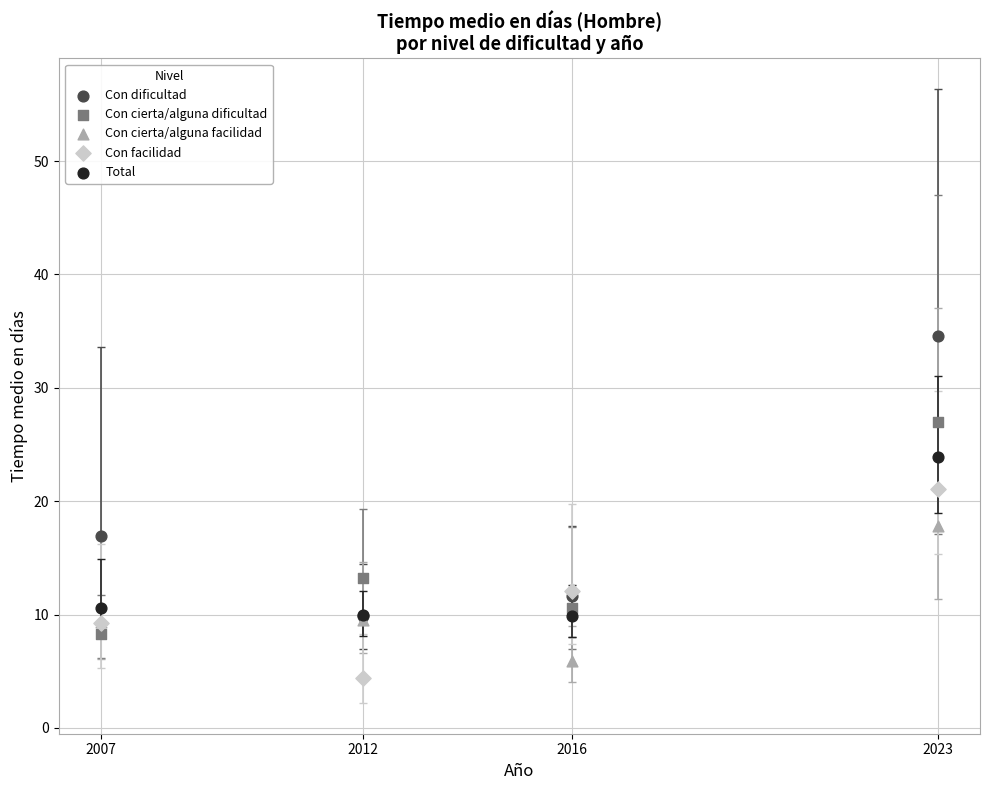

Across all series, what Y value is closest to 19?

17.8